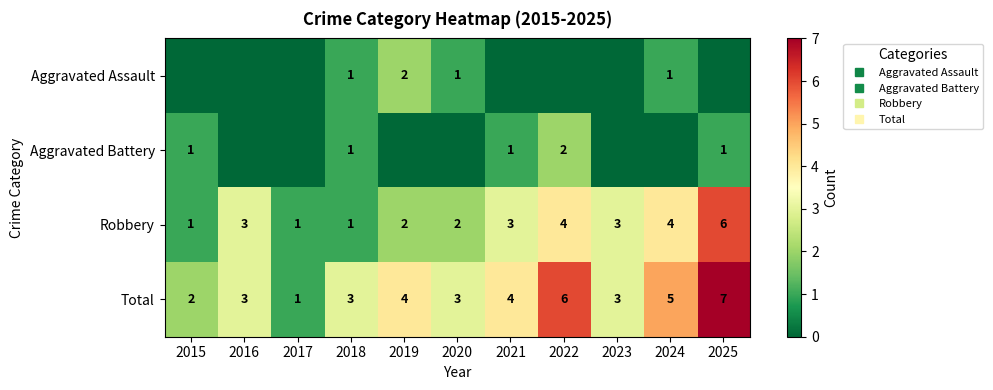

At which label is Aggravated Battery closest to 1?

2015